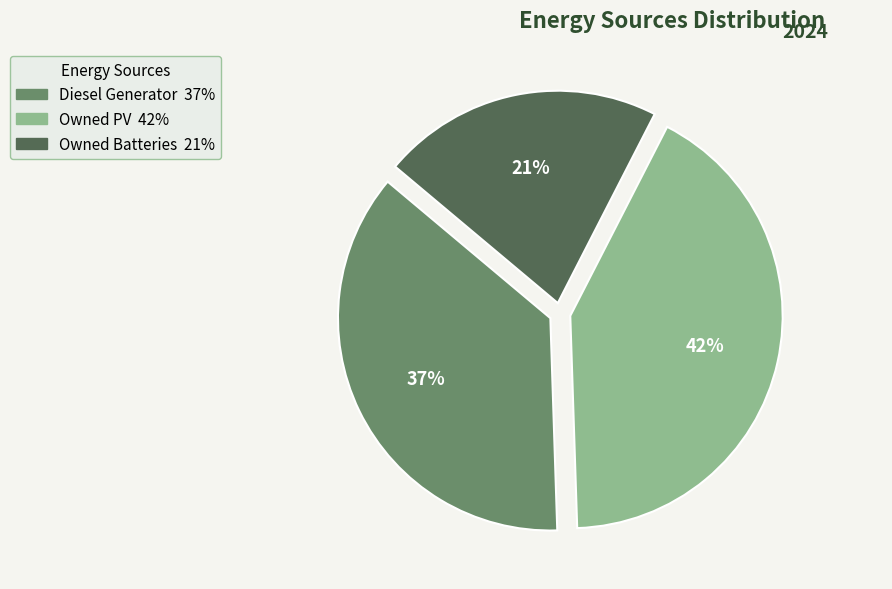

Does Diesel Generator represent more than half of the total?

No